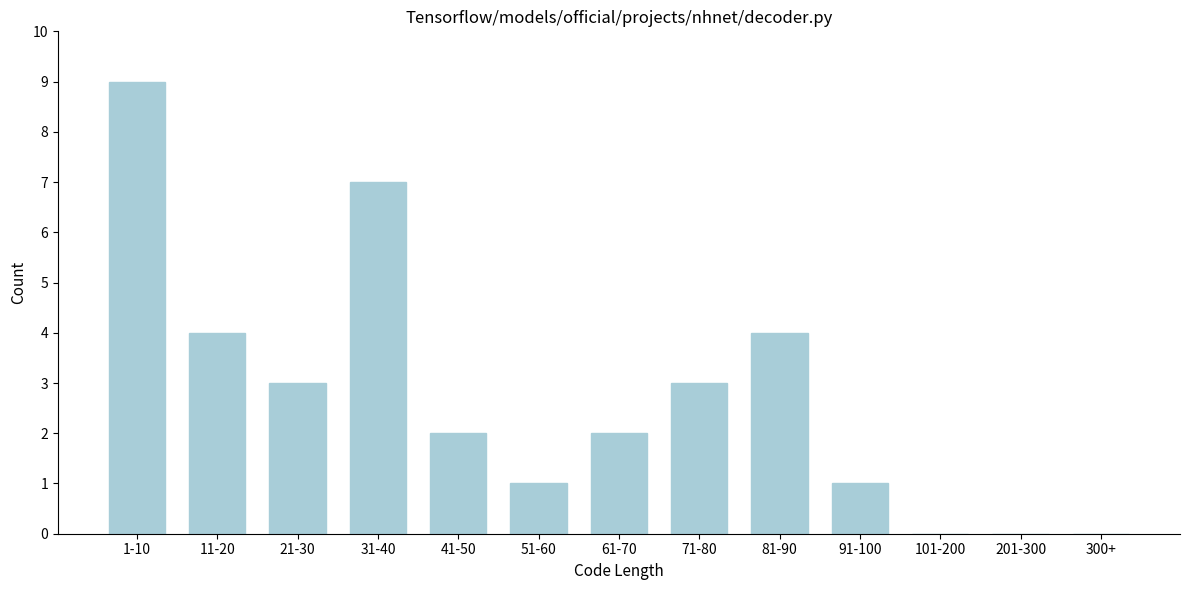

Reading left to right, transcribe all the data shown in this chart.

1-10=9	11-20=4	21-30=3	31-40=7	41-50=2	51-60=1	61-70=2	71-80=3	81-90=4	91-100=1	101-200=0	201-300=0	300+=0